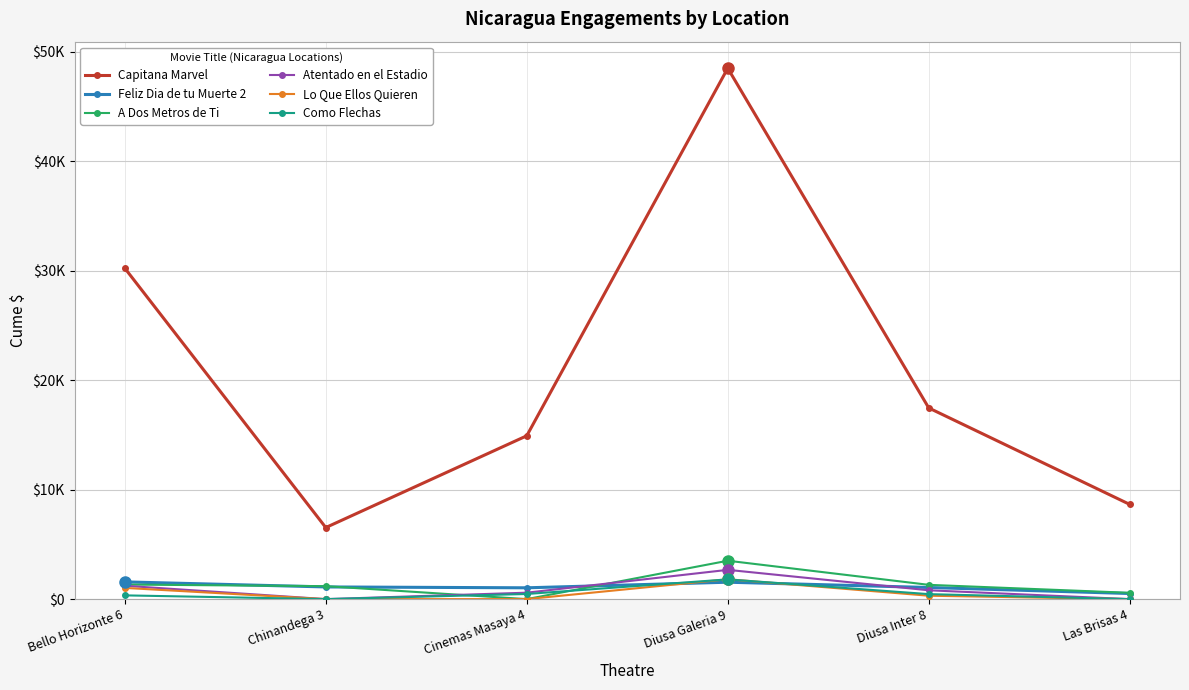

What are all the series names shown in the legend?

Capitana Marvel, Feliz Dia de tu Muerte 2, A Dos Metros de Ti, Atentado en el Estadio, Lo Que Ellos Quieren, Como Flechas